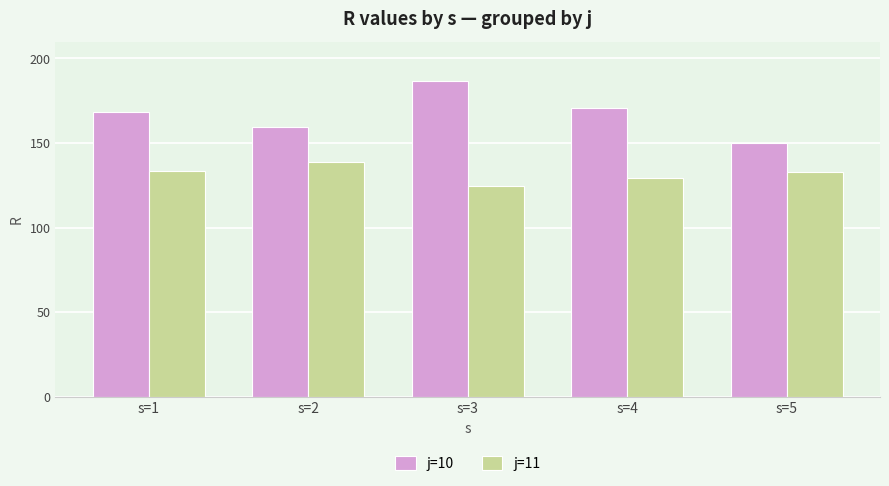

What is the value of the j=10 bar at the 4th from the left?

170.9